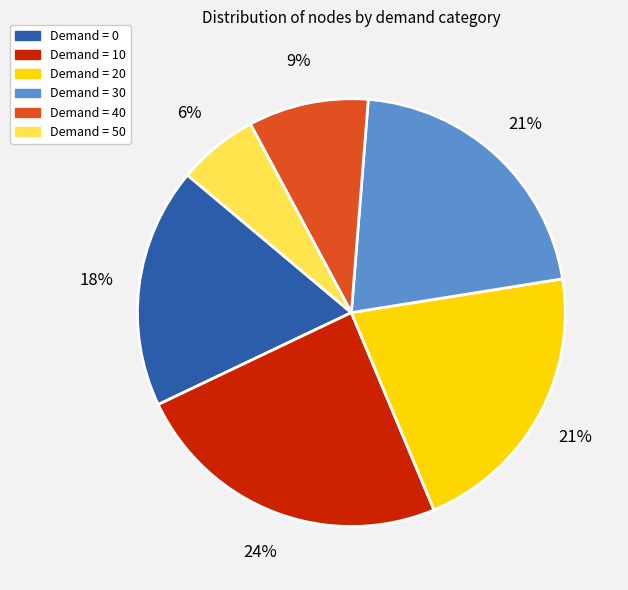

Is there any slice that represents more than half of the pie?

No